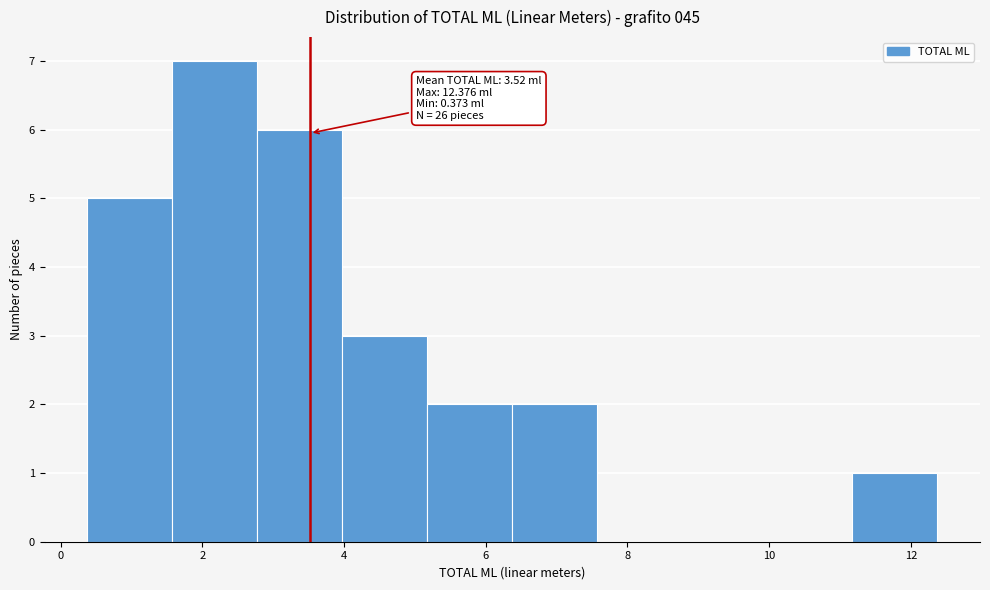

Which range on the x-axis has the tallest bar?

1.6 to 2.8